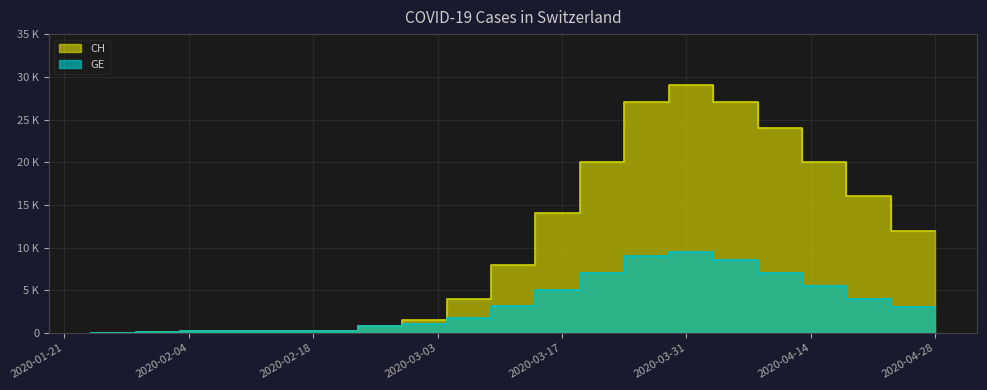

True or false: CH and GE cross at least once.

False